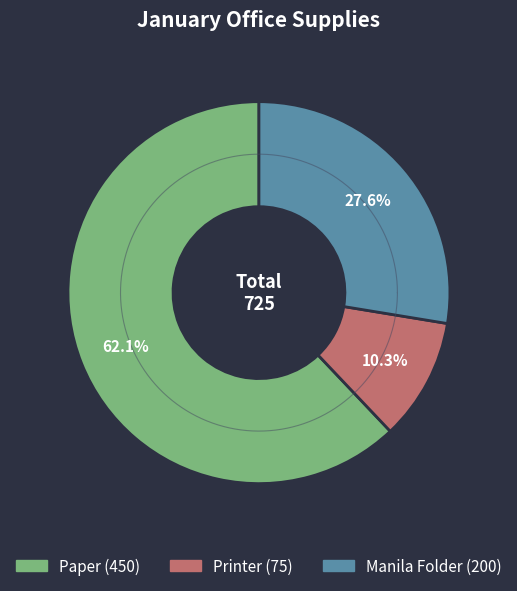

Do Manila Folder and Paper together represent more than half of the pie?

Yes